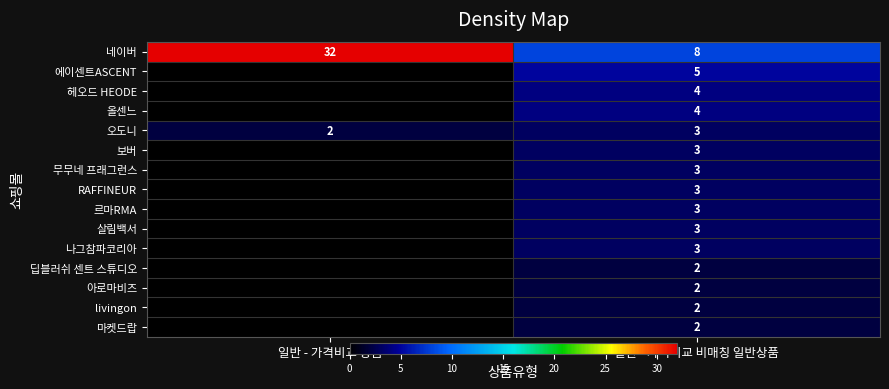

What is the difference between the highest and lowest values at 일반 - 가격비교 비매칭 일반상품?

6